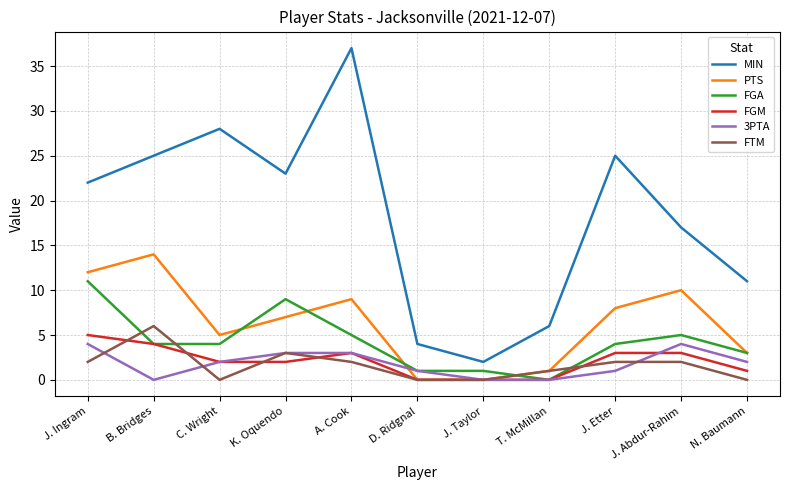

What position from the right is J. Taylor?

5